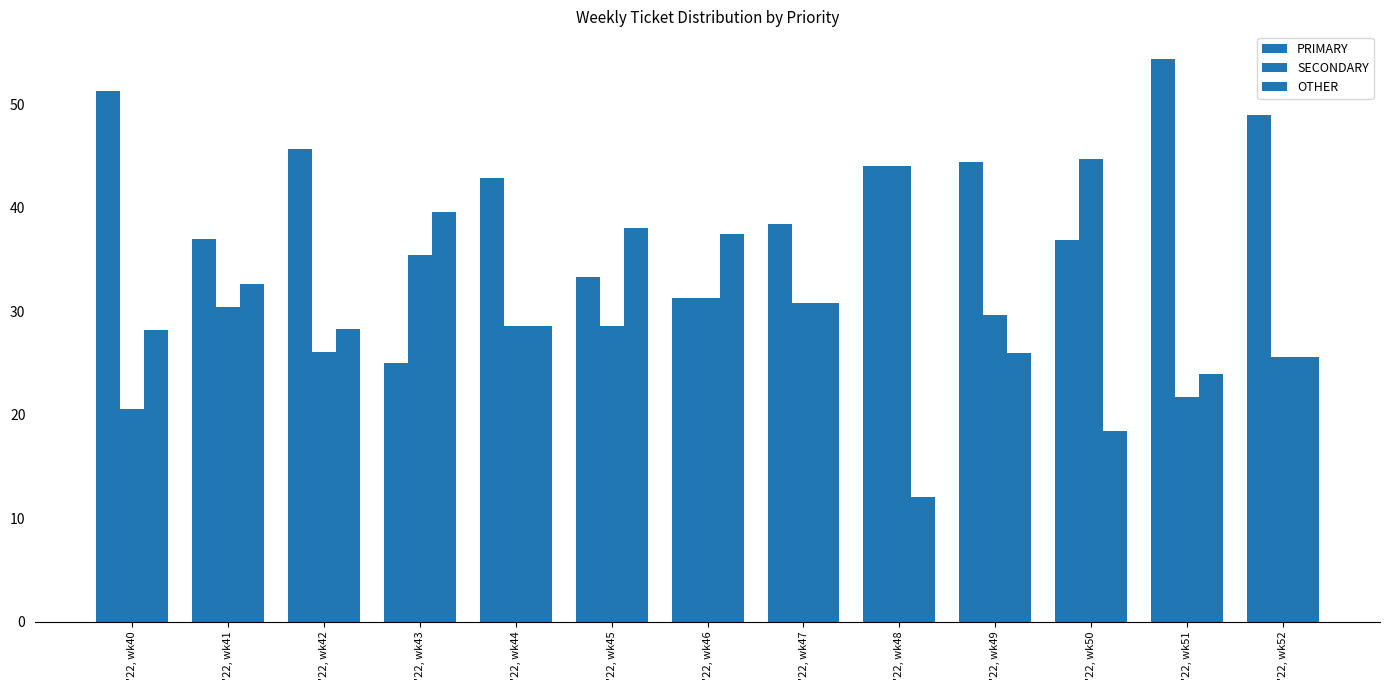

Are the bars horizontal?

No